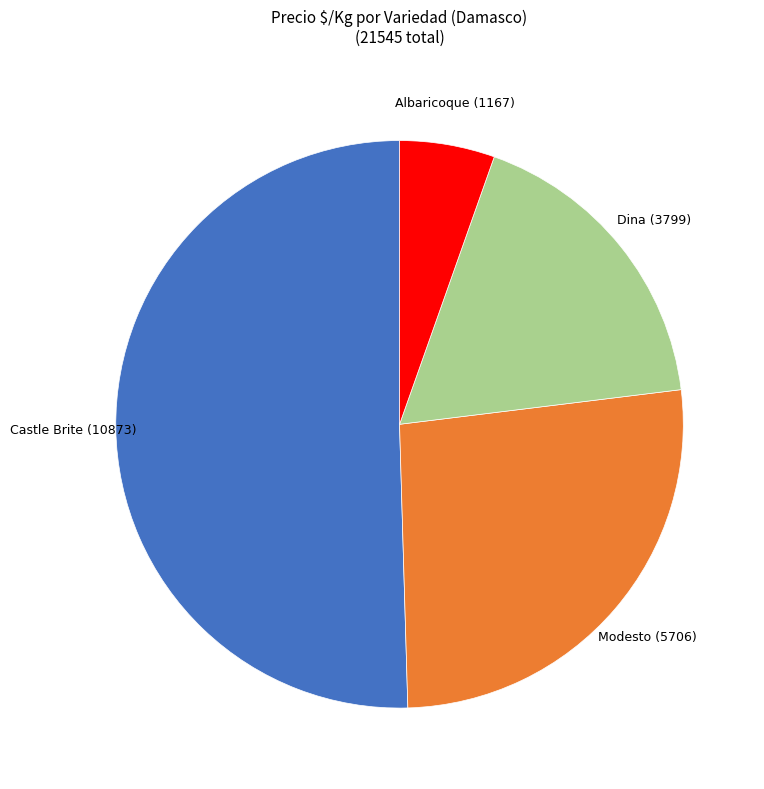

Which slice is the largest?

Castle Brite